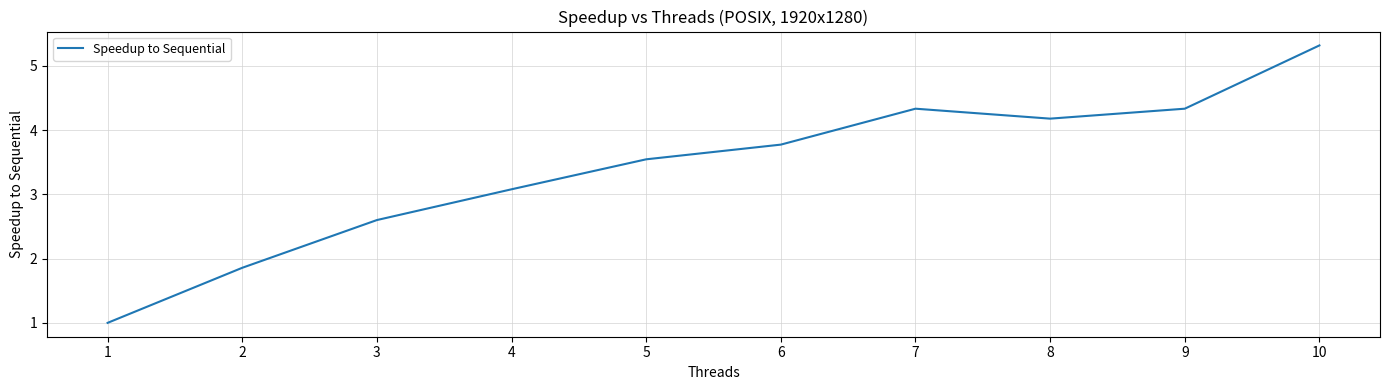

What is the maximum value shown in the chart?

5.3